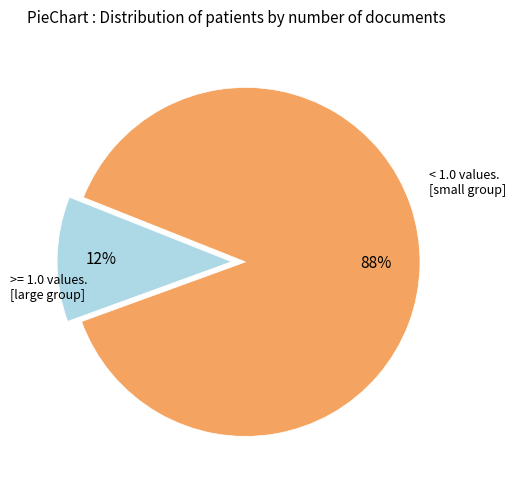

Count the number of slices in the pie.

2